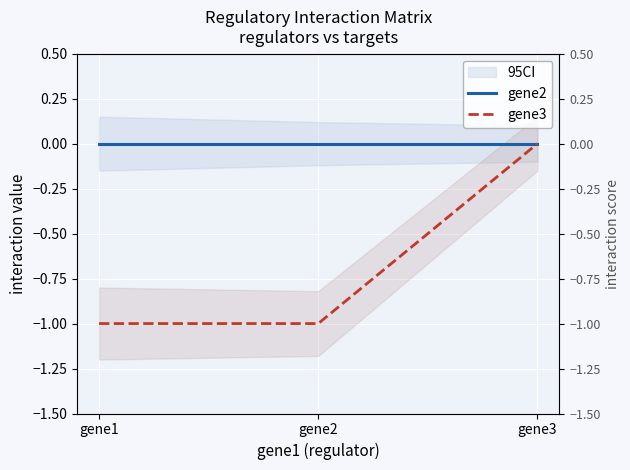

Does the chart display data point markers on the line(s)?

No